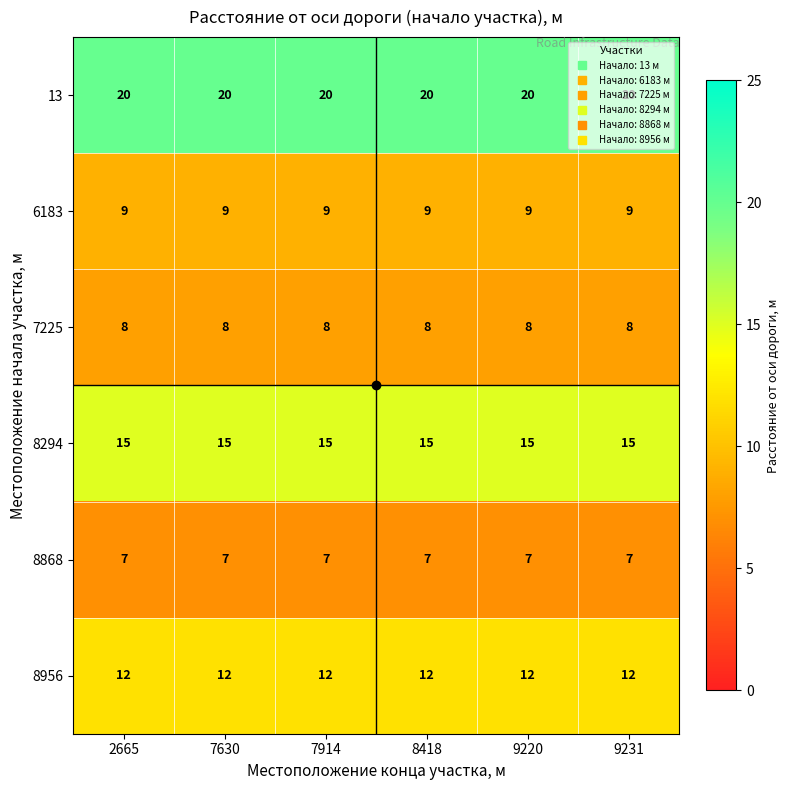

Which series has the largest total across all categories?

13